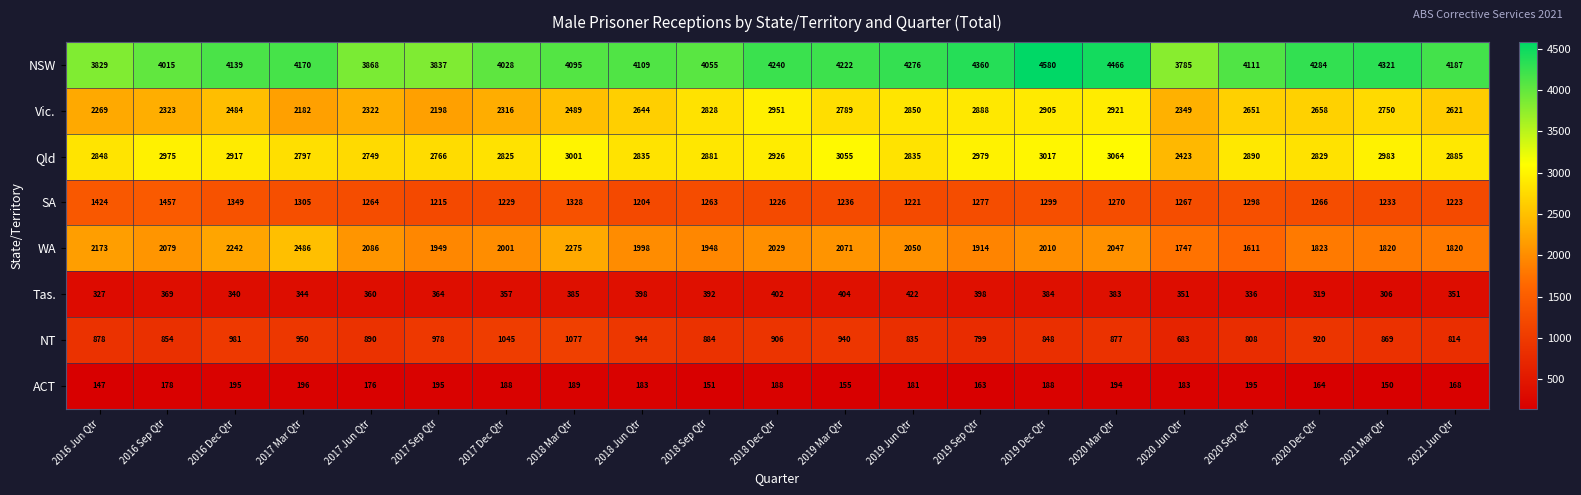

Is it true that ACT equals 77 at 2017 Sep Qtr?

False